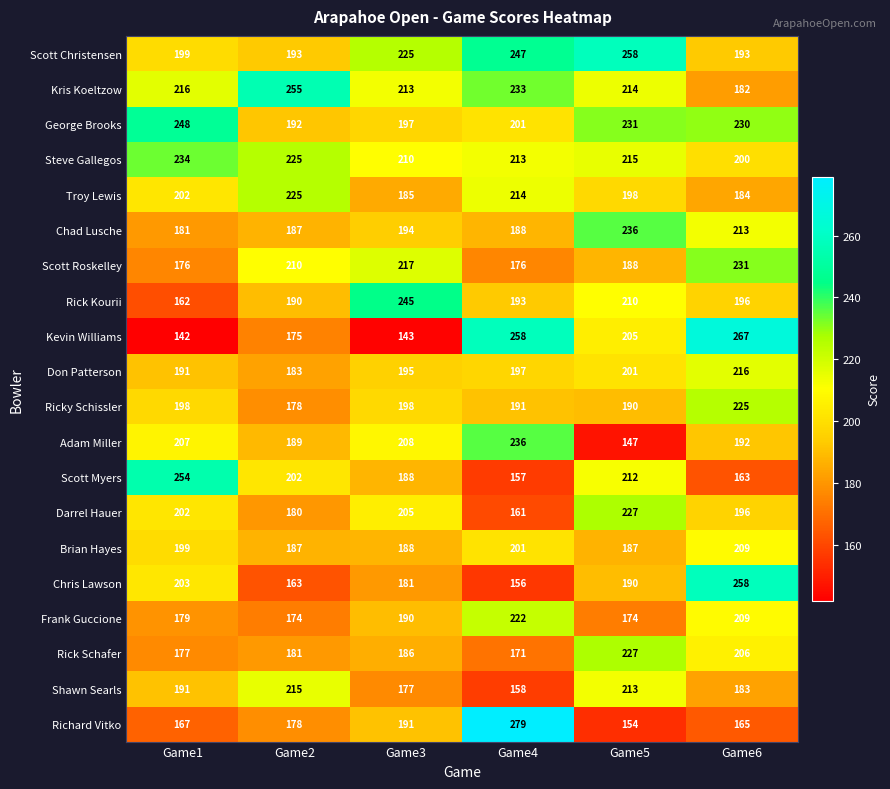

What is the difference between the second highest and second lowest values in the Scott Roskelley series?

41